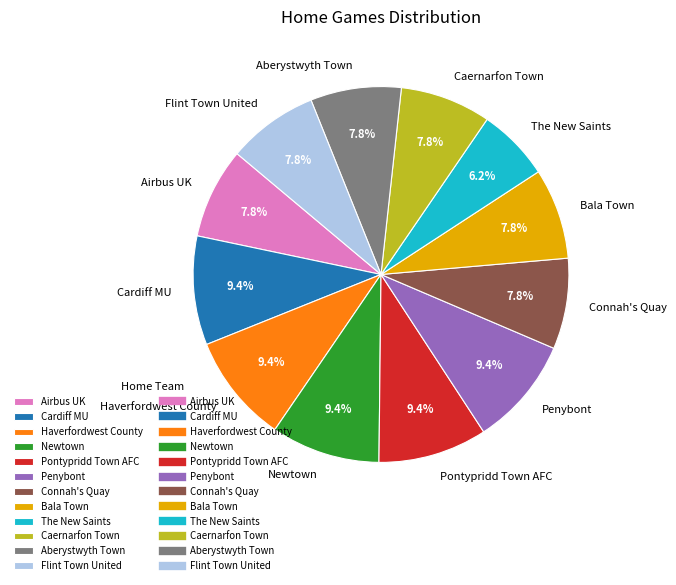

Does Caernarfon Town represent more than half of the total?

No